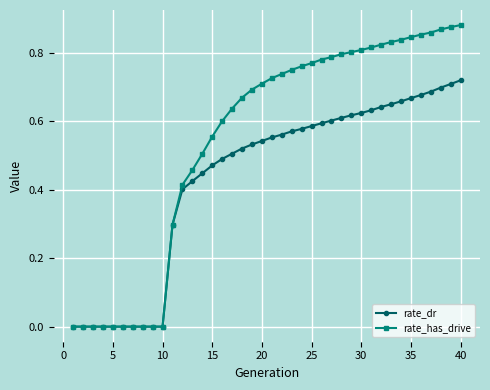

Which series has the widest spread of values?

rate_has_drive